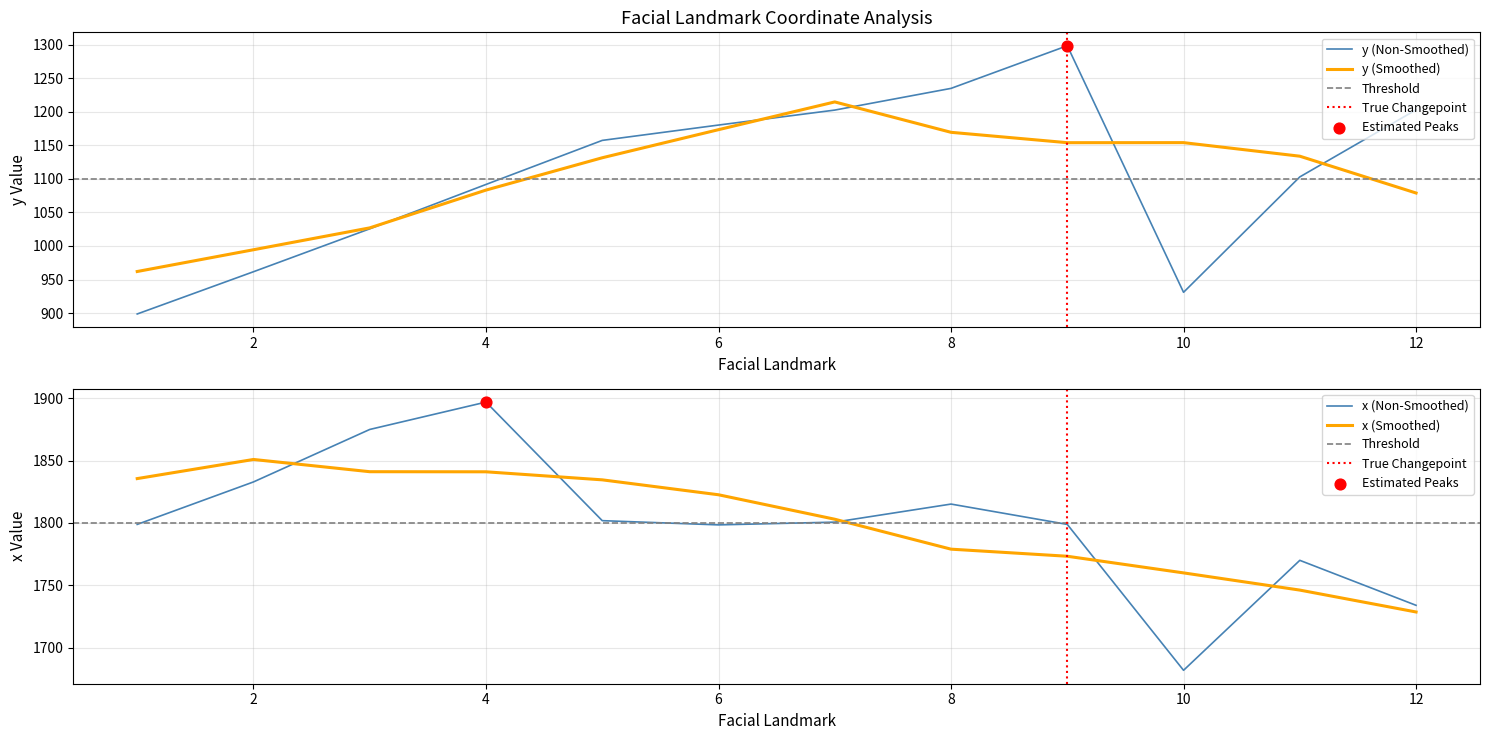

Is the value of x at 1 greater than the value of y at 12?

Yes